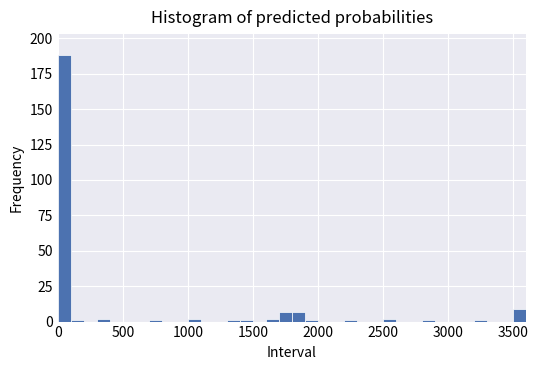

Around what value on the x-axis is the tallest bar? Give the approximate position of its centre, as read against the axis.

50